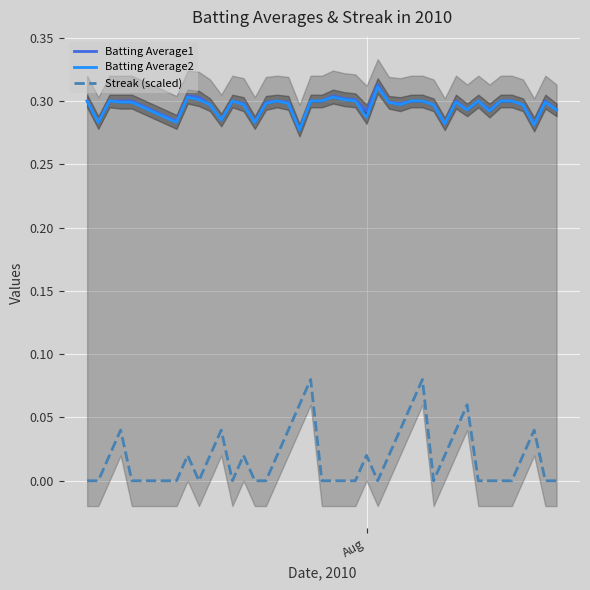

How many lines are shown in the chart?

3